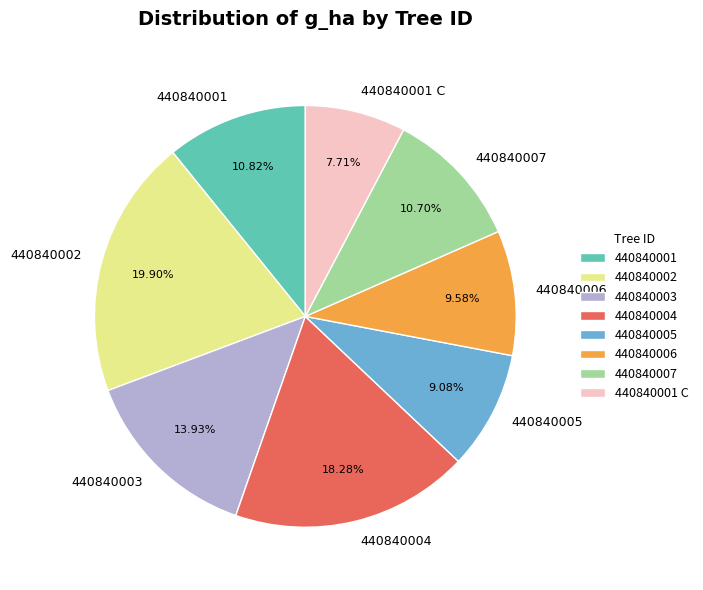

To the nearest percent, what is the difference between the 440840004 and 440840002 slice percentages?

2%